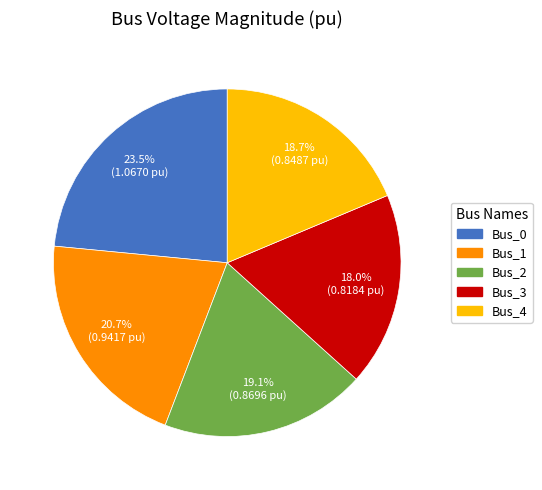

To the nearest percent, what is the combined percentage of Bus_3 and Bus_4?

37%